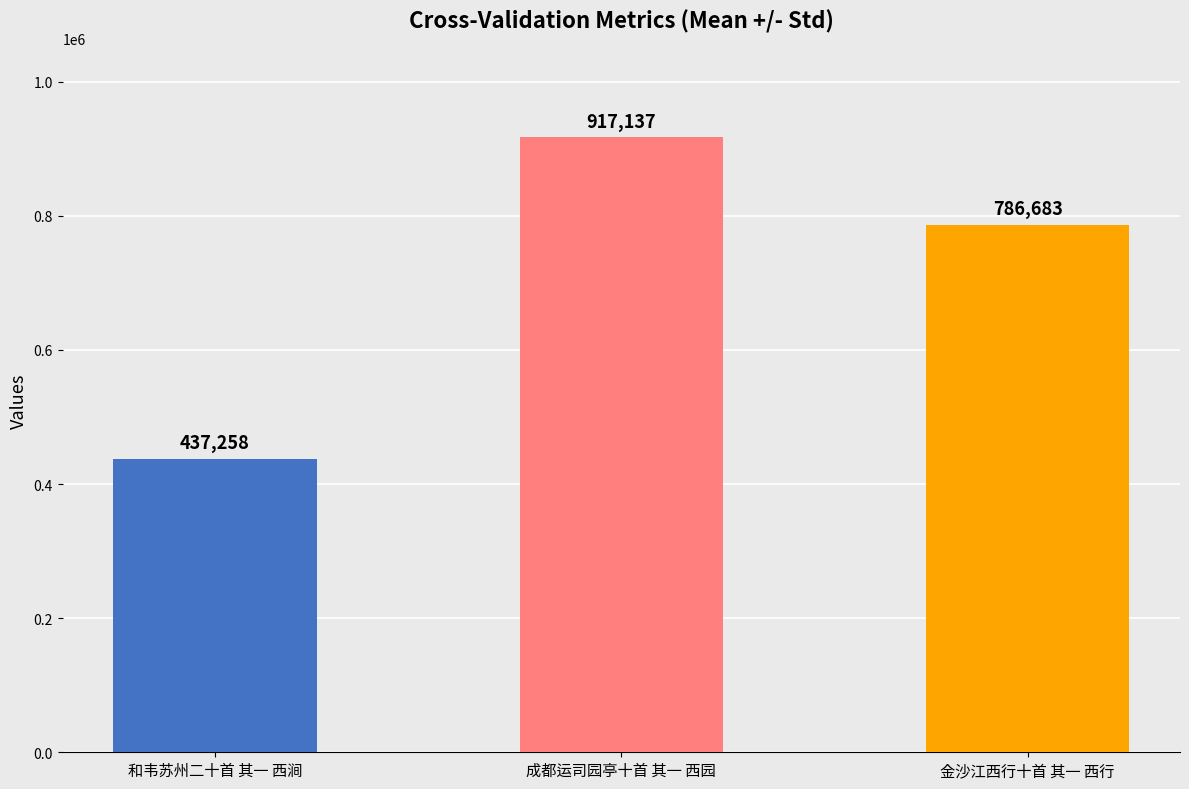

Reading right to left, extract all data points from this chart.

金沙江西行十首 其一 西行=786683	成都运司园亭十首 其一 西园=917137	和韦苏州二十首 其一 西涧=437258